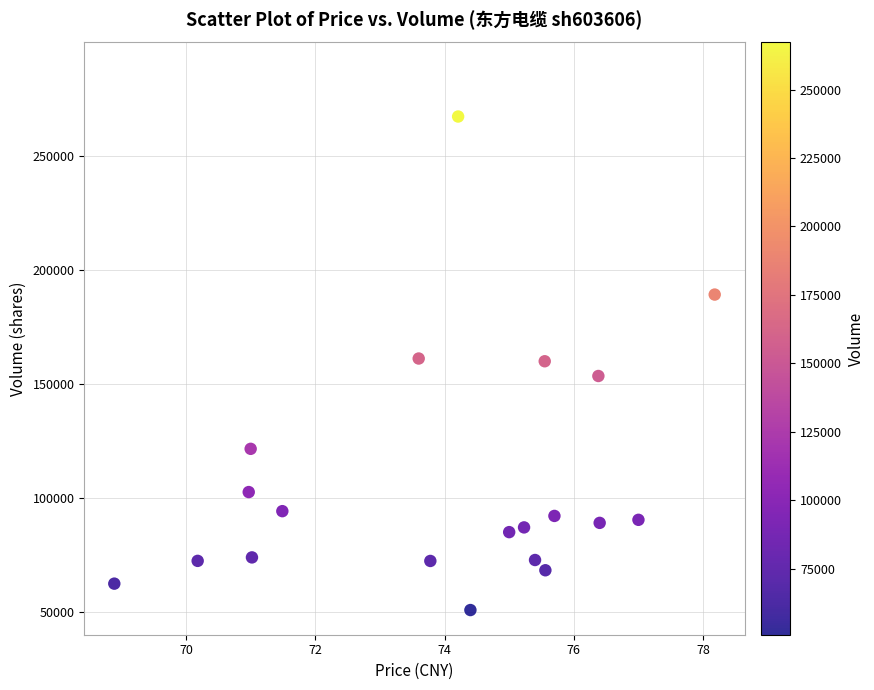

What is the range of Y values (max minus min)?

216259